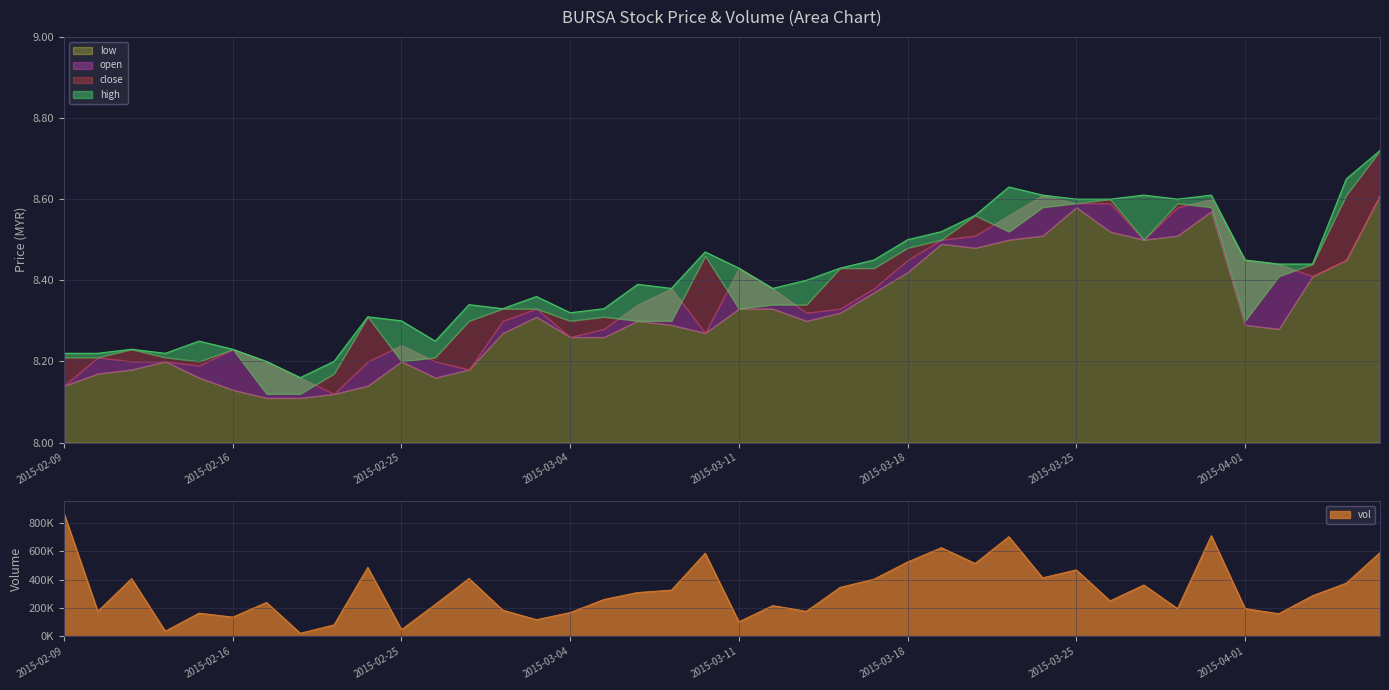

True or false: low and high cross at least once.

False